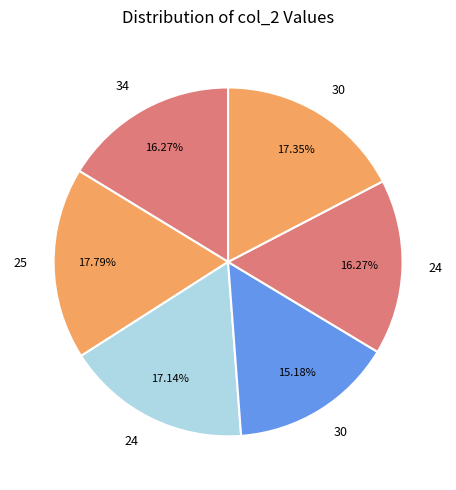

Which category has the smallest portion of the pie?

30